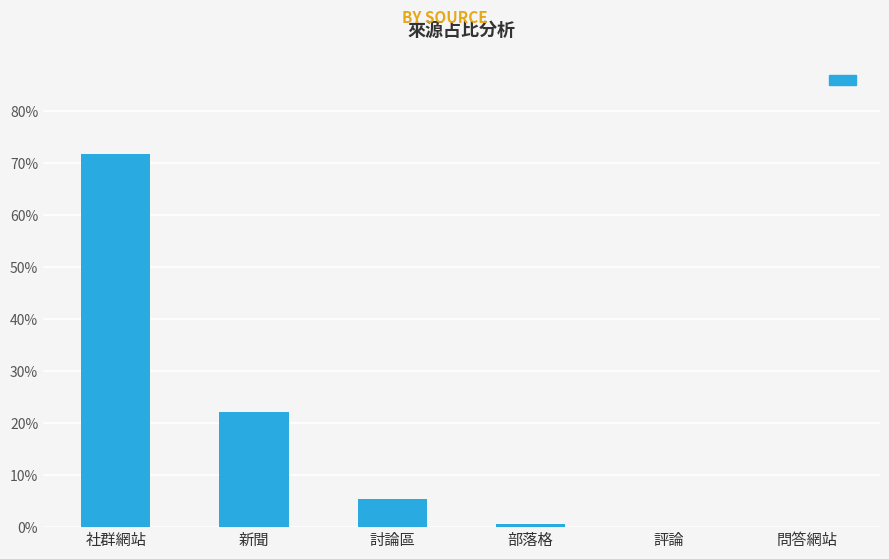

Is it true that the value at 部落格 is 0.0?

True